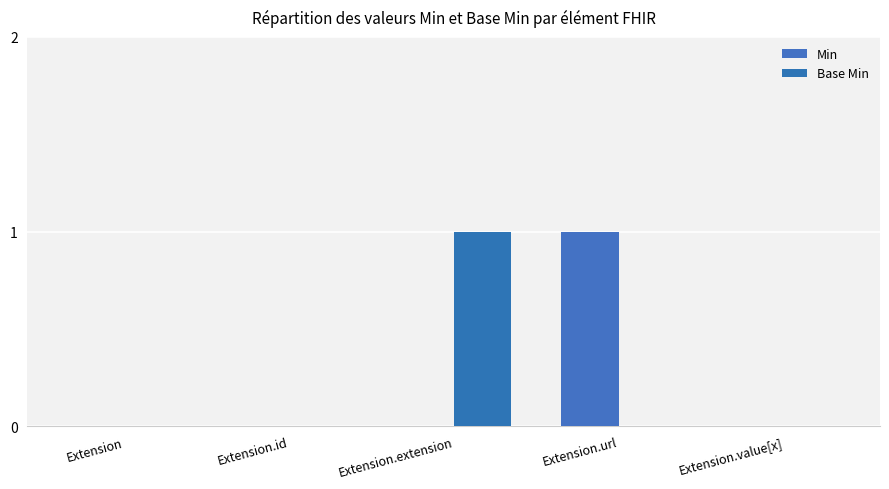

What is the maximum value shown in the chart?

1